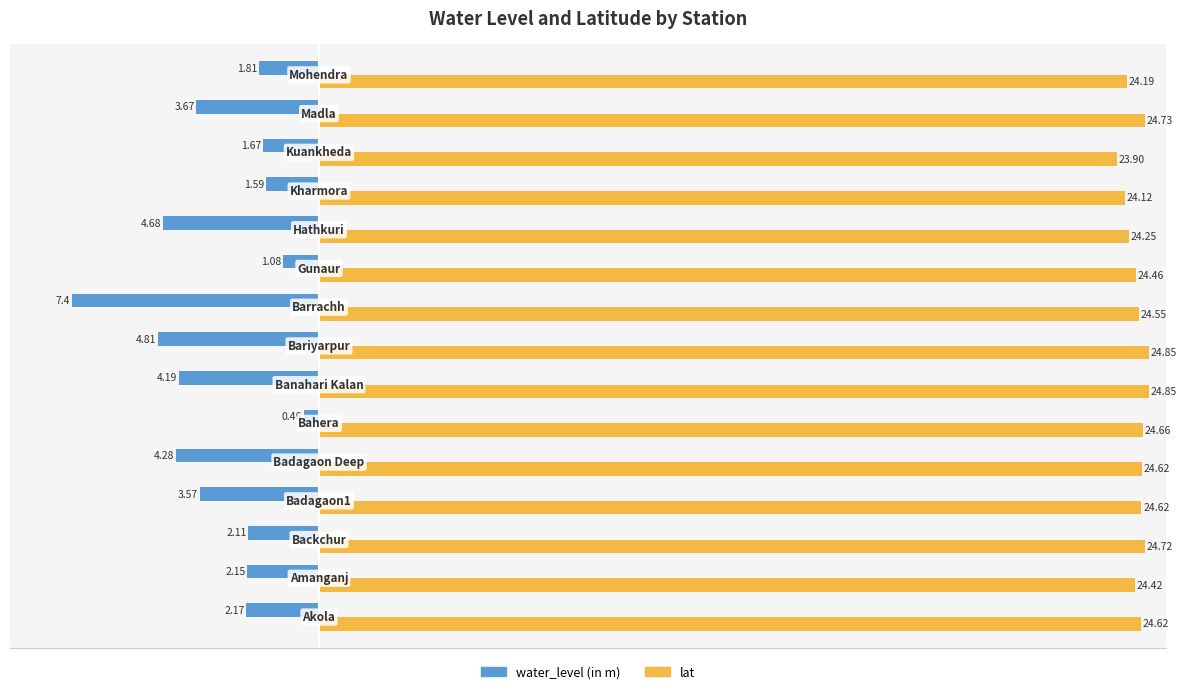

At how many categories does at least one series exceed 24?

14